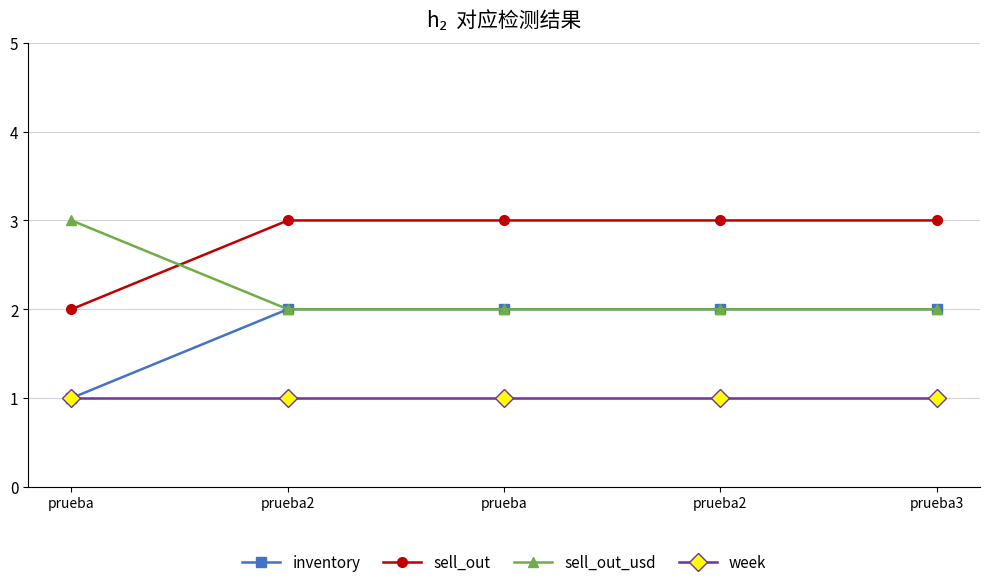

List the labels in order of week value, smallest first.

prueba, prueba2, prueba, prueba2, prueba3